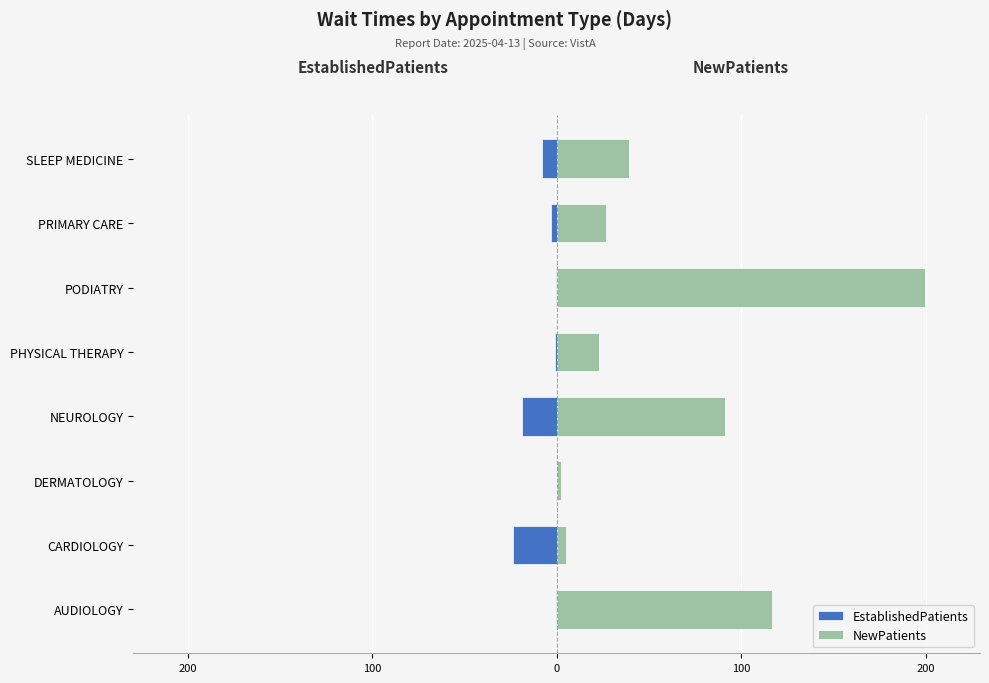

Reading left to right, transcribe all the data shown in this chart.

EstablishedPatients: -0.6	-23.8	0.0	-19.0	-1.0	-0.2	-3.3	-8.2
NewPatients: 116.5	5.0	2.4	91.0	22.7	199.5	26.9	39.2